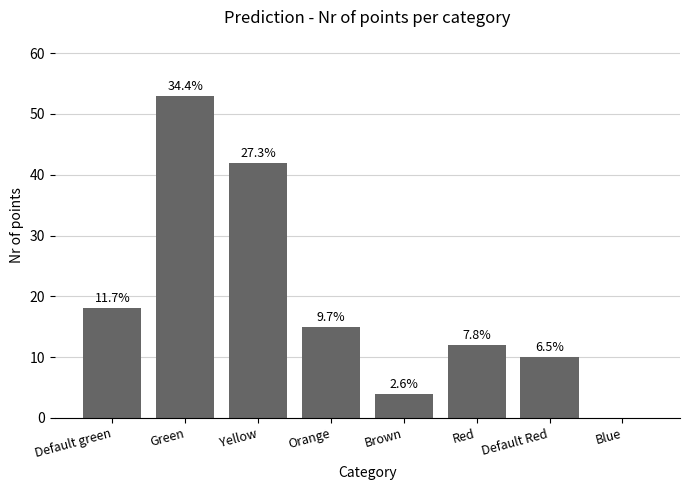

What position from the right is Default green?

8